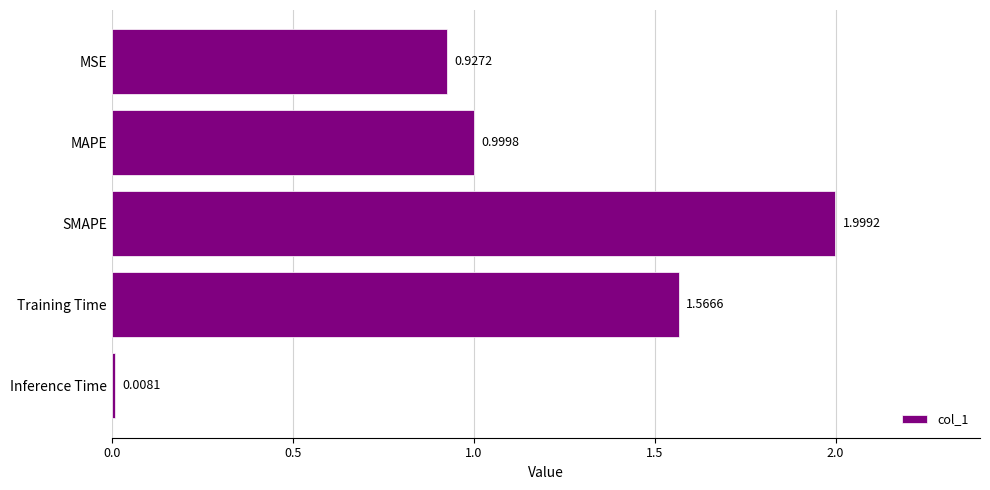

Between Inference Time and SMAPE, which is larger?

SMAPE